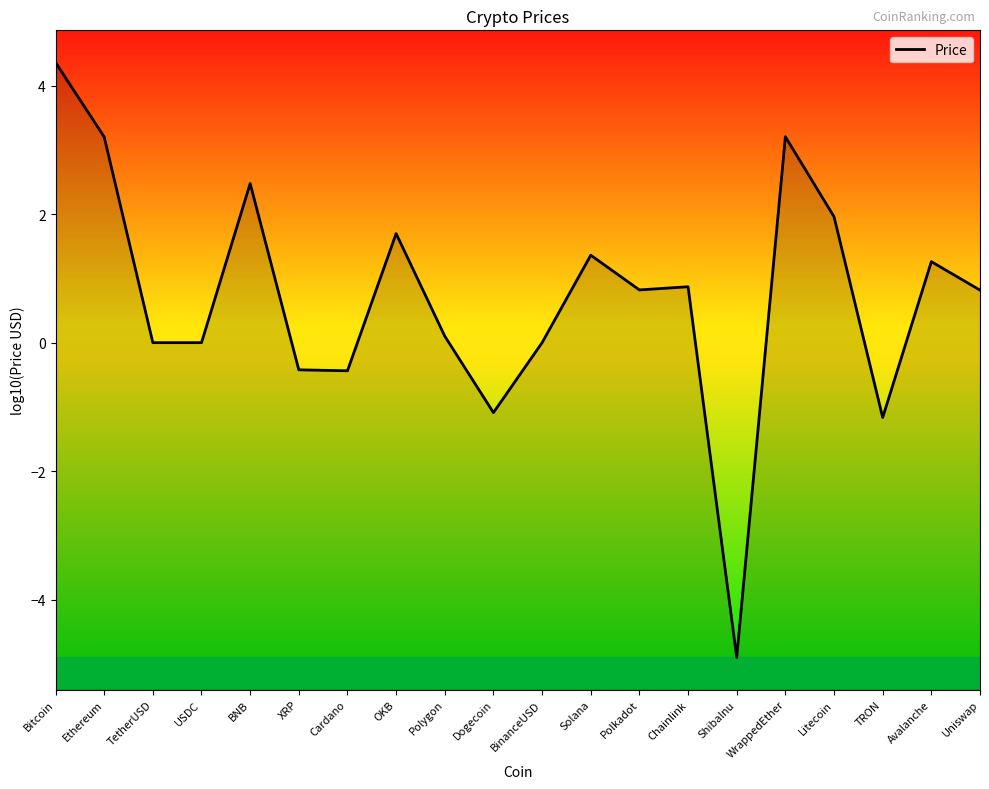

What is the approximate value at Litecoin?

2.0